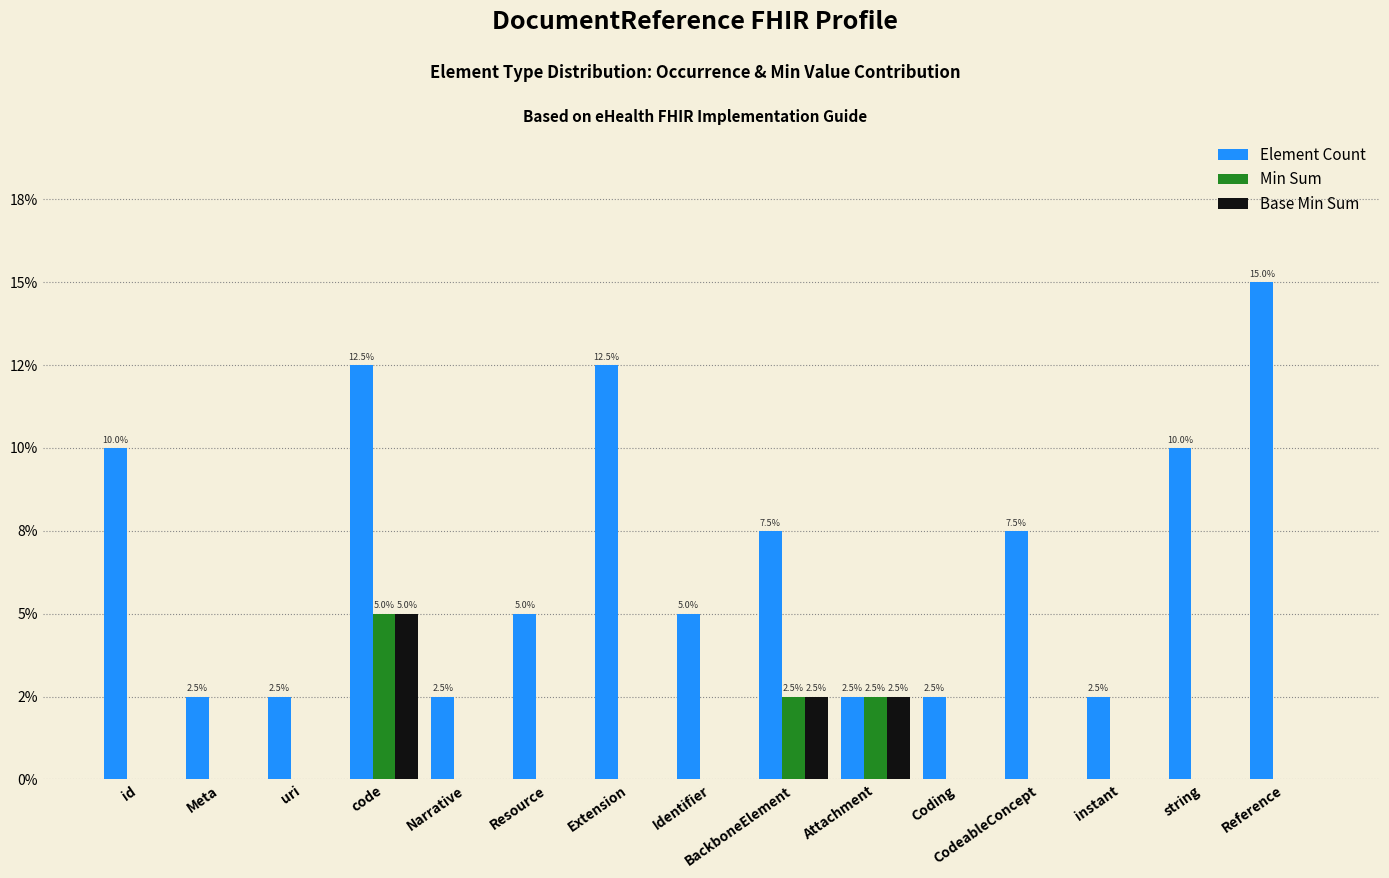

Are the bars horizontal?

No